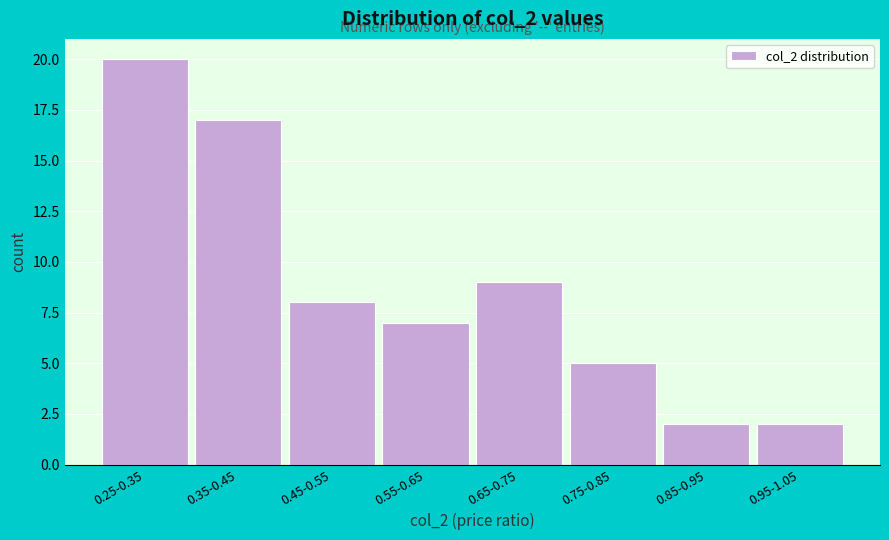

Reading left to right, list all the values displayed in this chart.

0.25-0.35=20	0.35-0.45=17	0.45-0.55=8	0.55-0.65=7	0.65-0.75=9	0.75-0.85=5	0.85-0.95=2	0.95-1.05=2